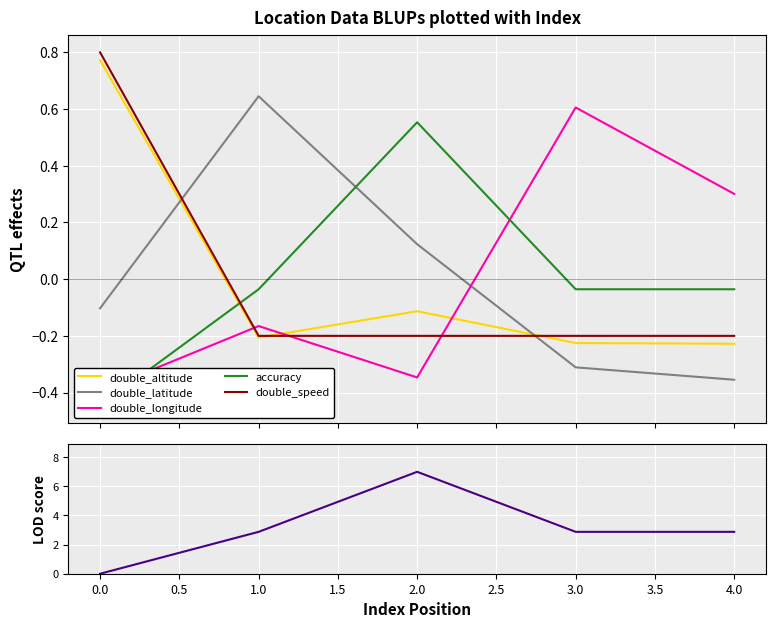

How many intersections are there between double_latitude and double_speed?

2